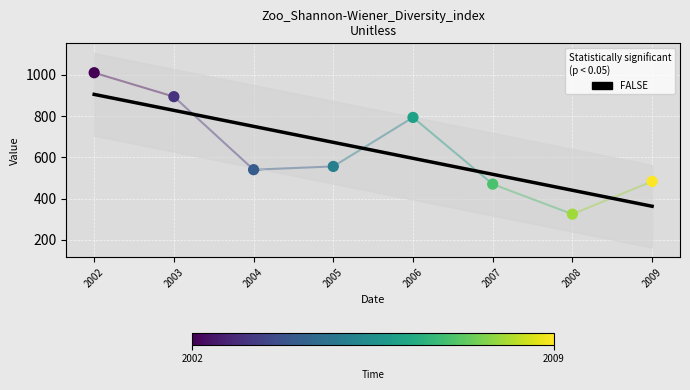

What is the change in value from 2004 to 2008?

-215.8